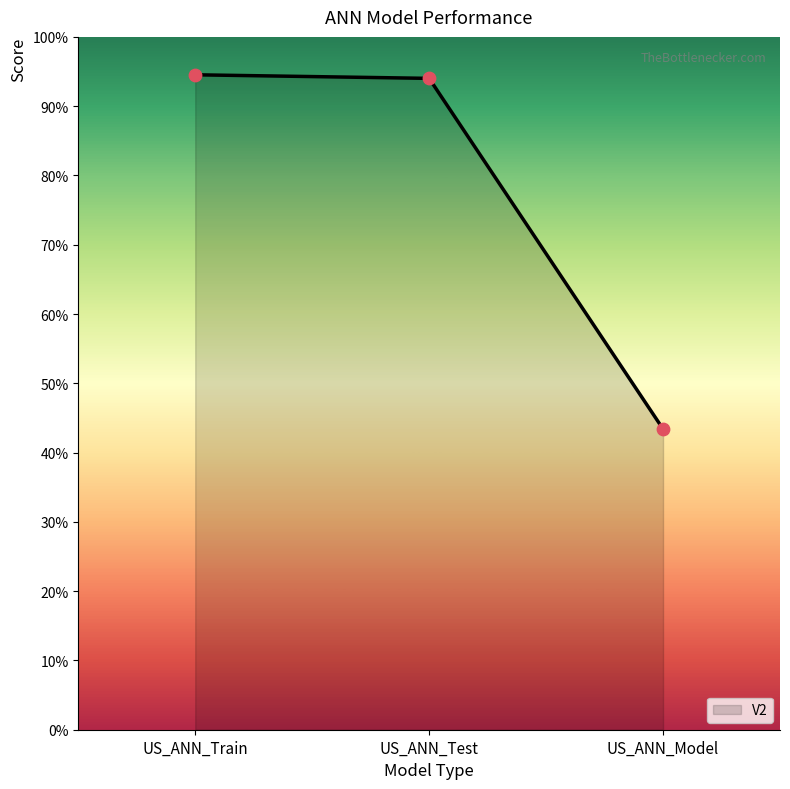

What is the change in value from US_ANN_Test to US_ANN_Model?

-0.5